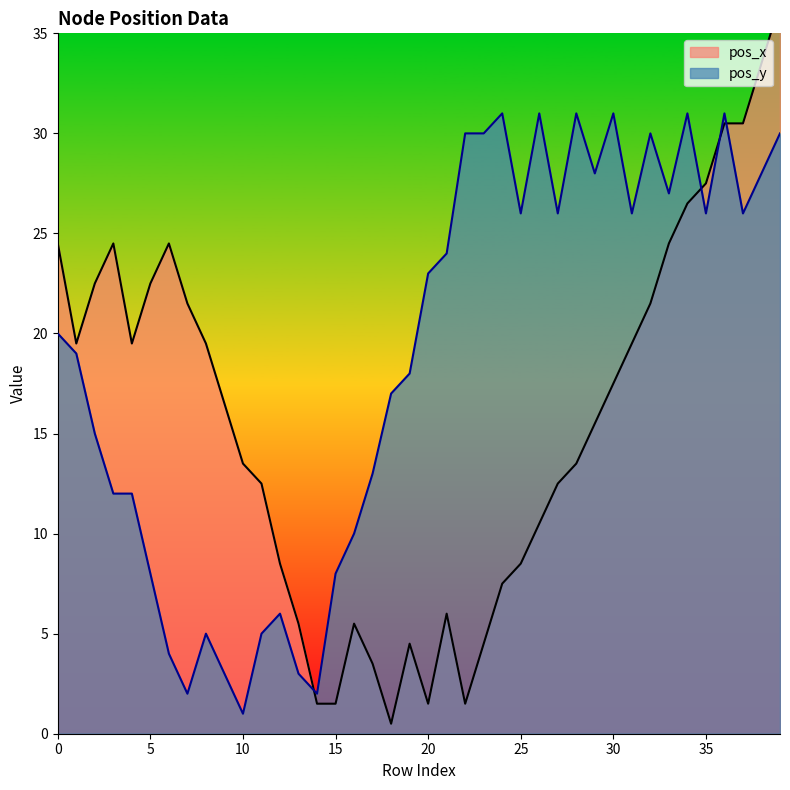

What is the value of the pos_x point at the 1st from the left?

24.5